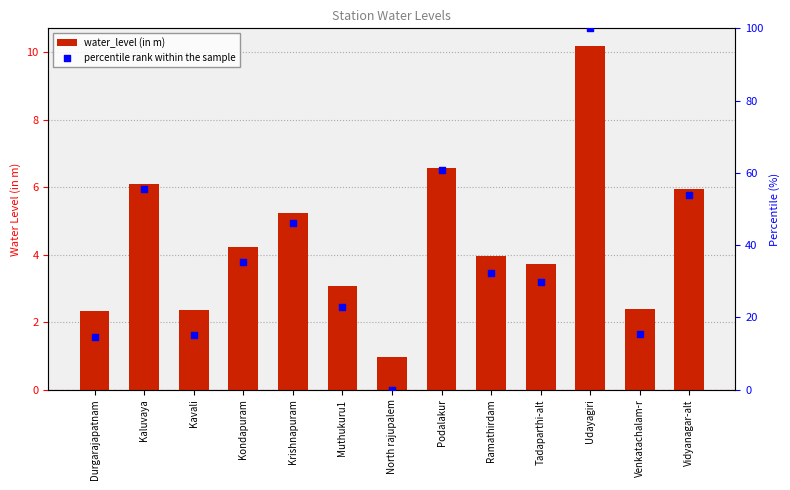

Which series has the largest total across all categories?

percentile rank within the sample